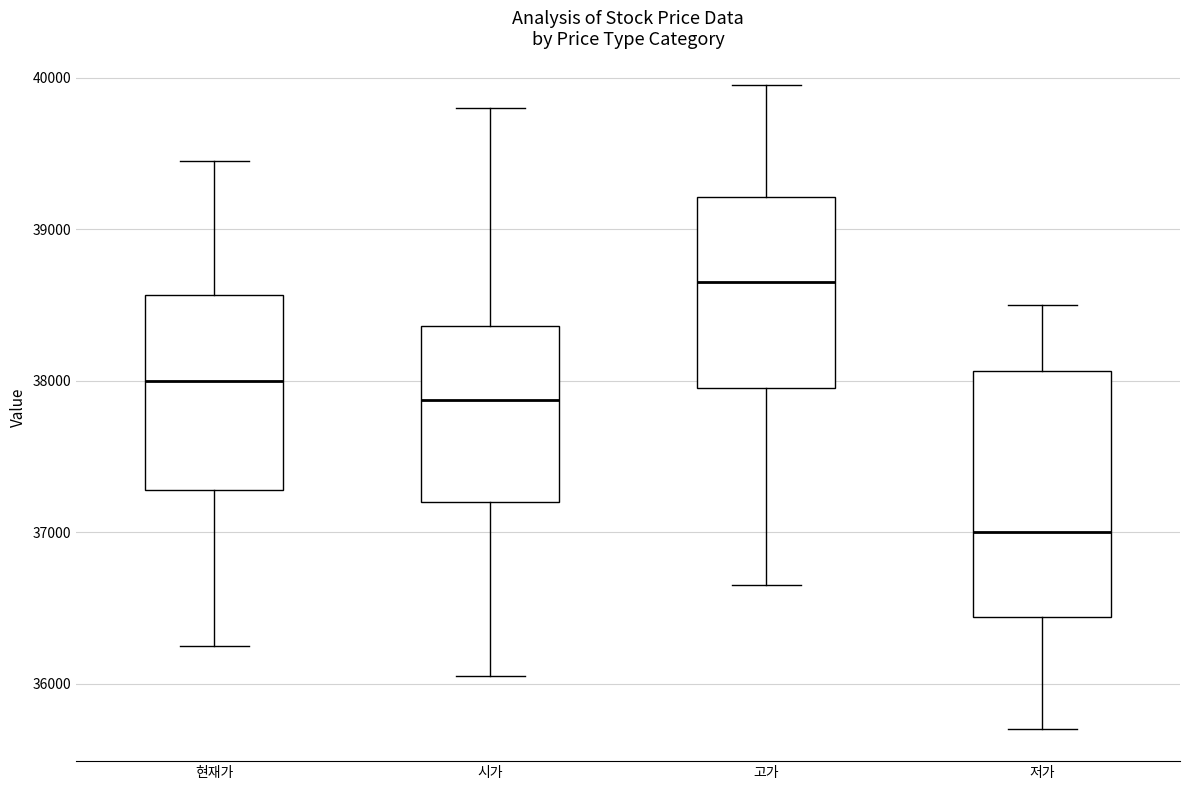

Which box's median line is the lowest?

저가